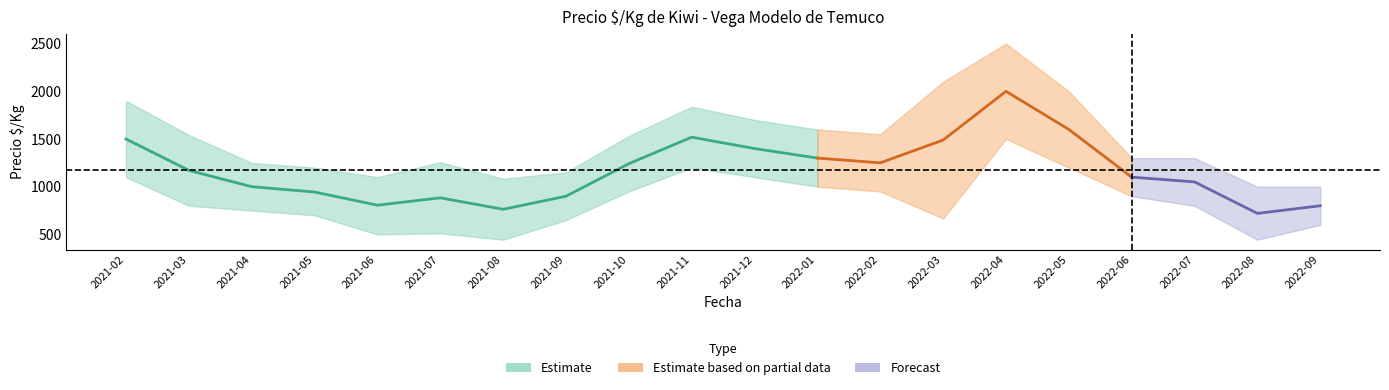

At 2021-12, list the series in order from largest to smallest.

Precio_max, Precio $/Kg, Precio_min